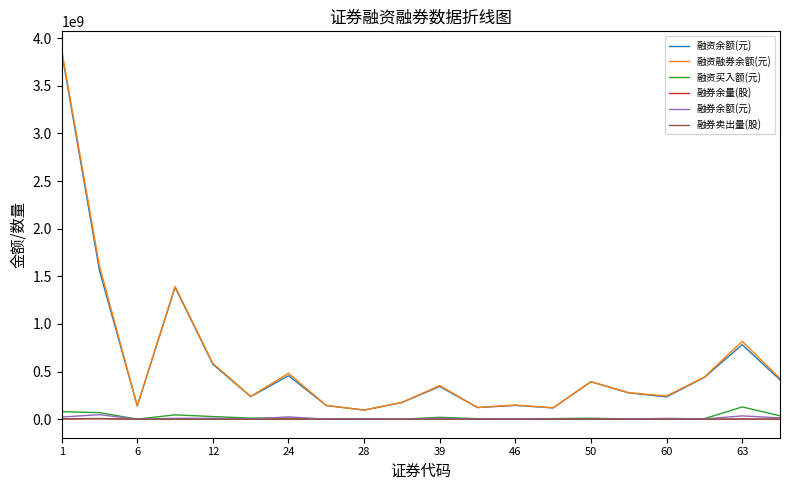

Which series has the largest range (max minus min)?

融资融券余额(元)